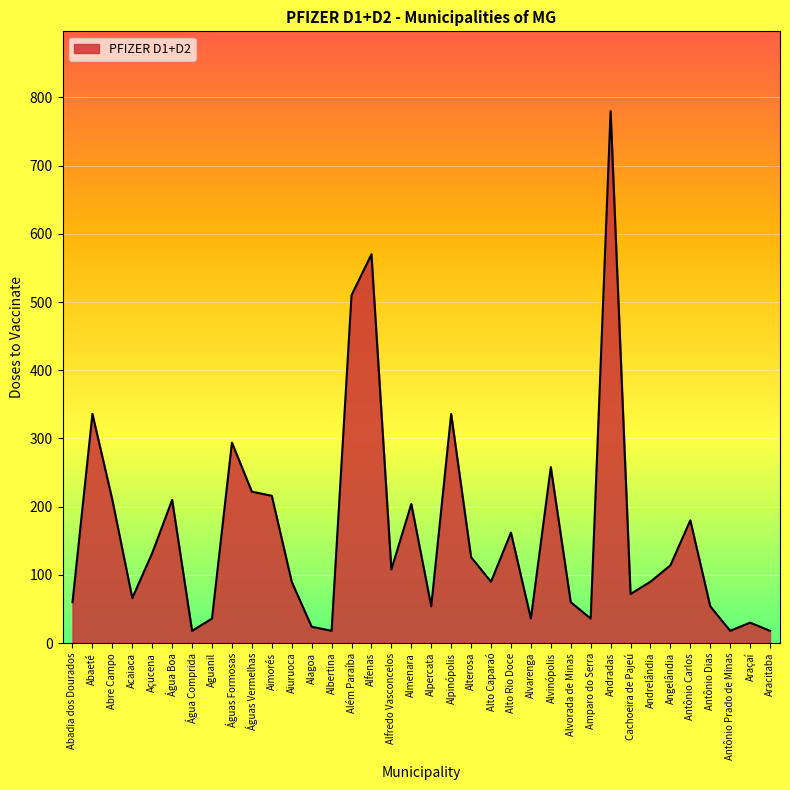

What is the maximum value shown in the chart?

780